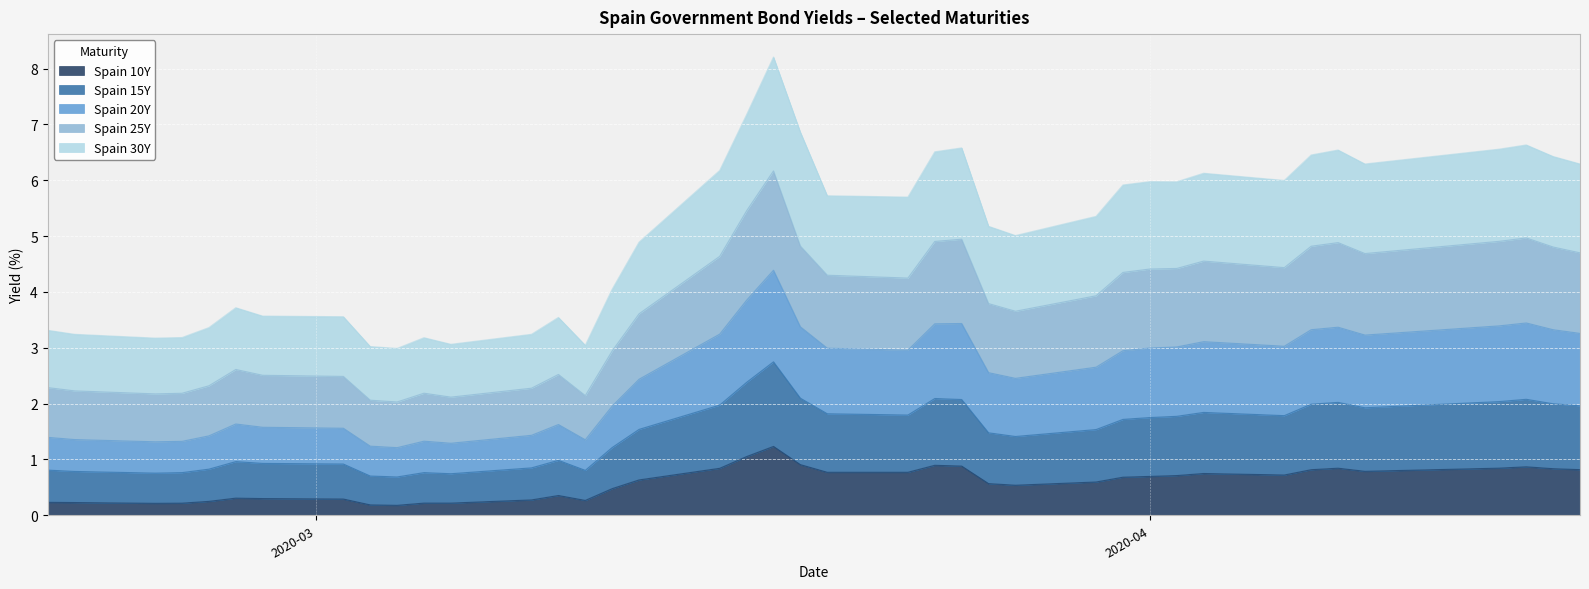

What is the label of the 6th point from the right?

2020-04-08